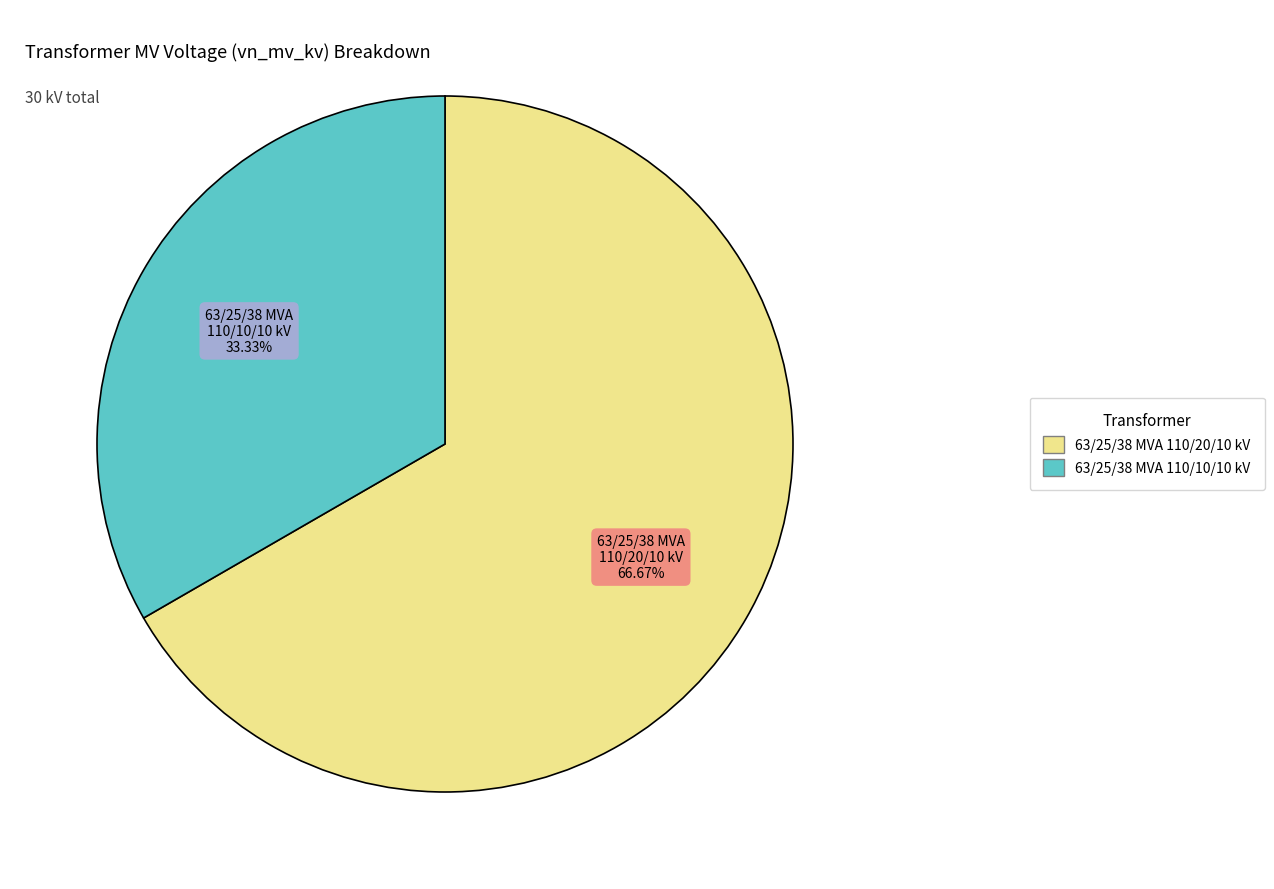

Rank the categories by value from lowest to highest.

63/25/38 MVA 110/10/10 kV, 63/25/38 MVA 110/20/10 kV